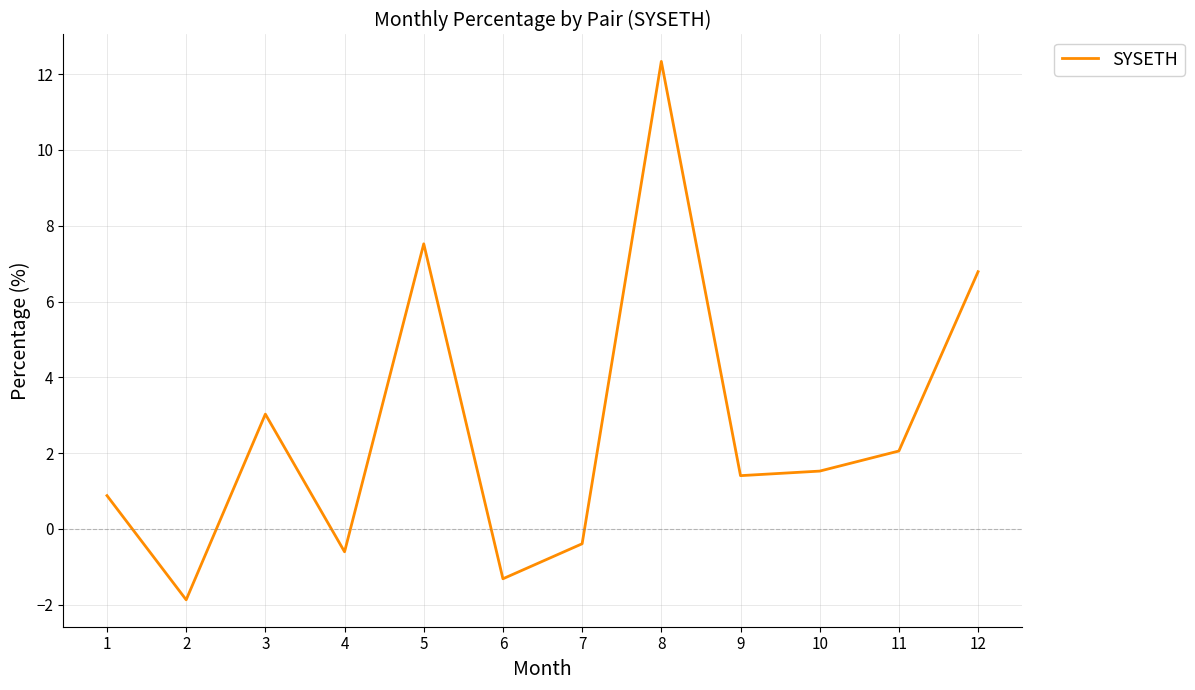

Which has a higher value, 6 or 12?

12